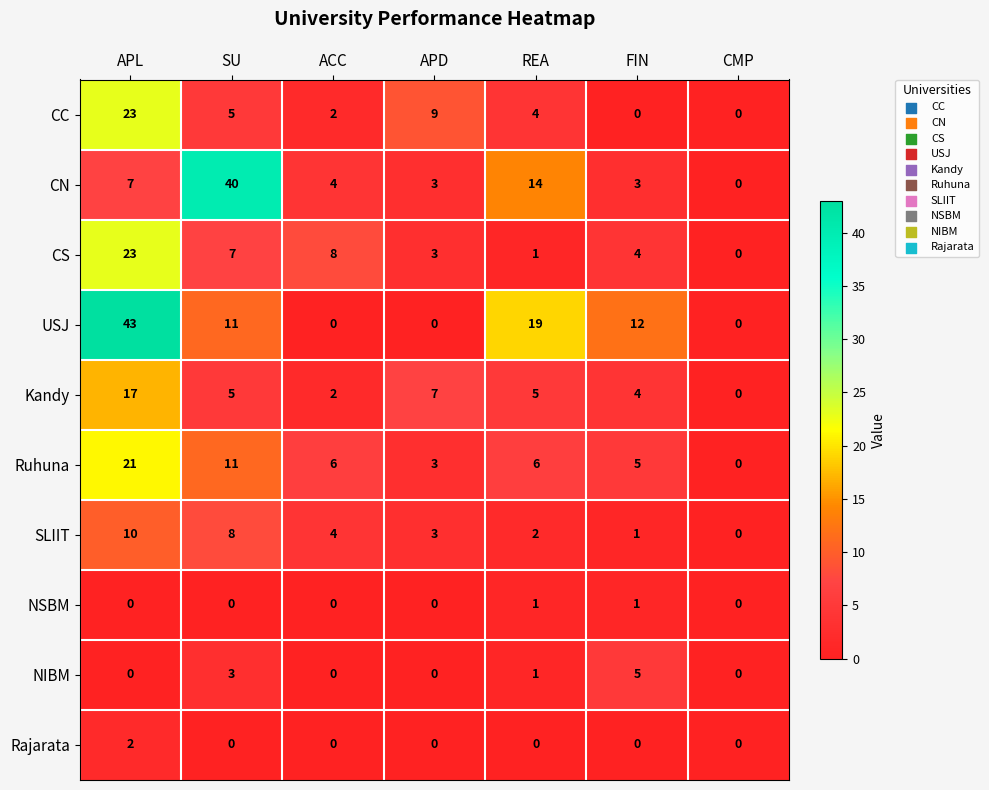

How many distinct data groups are displayed?

10